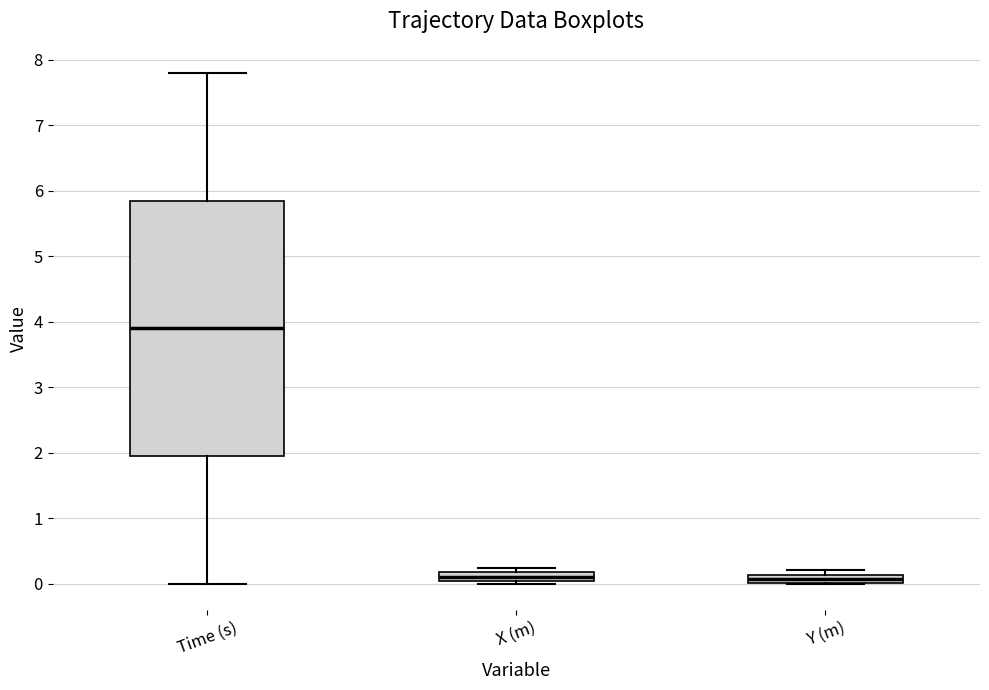

Which box is the tallest, from its lower edge to its upper edge?

Time (s)